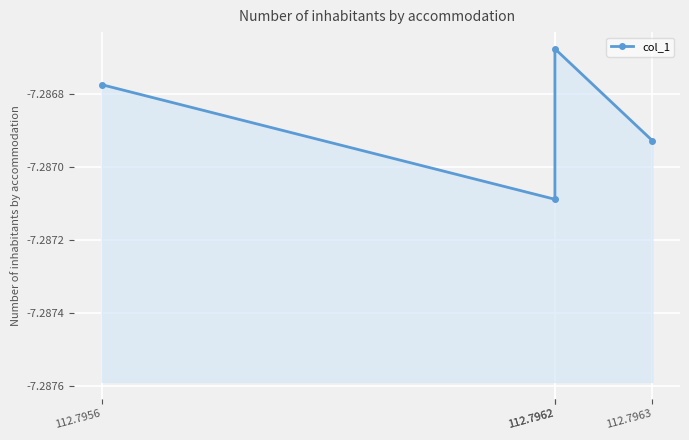

Which category has the lowest value across all series?

112.7962